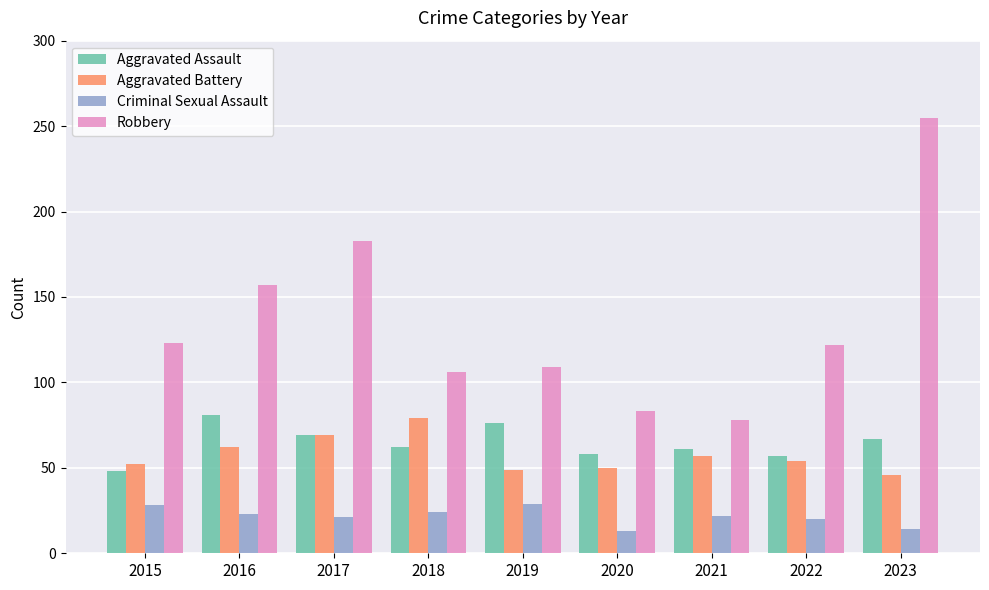

Are the bars horizontal?

No